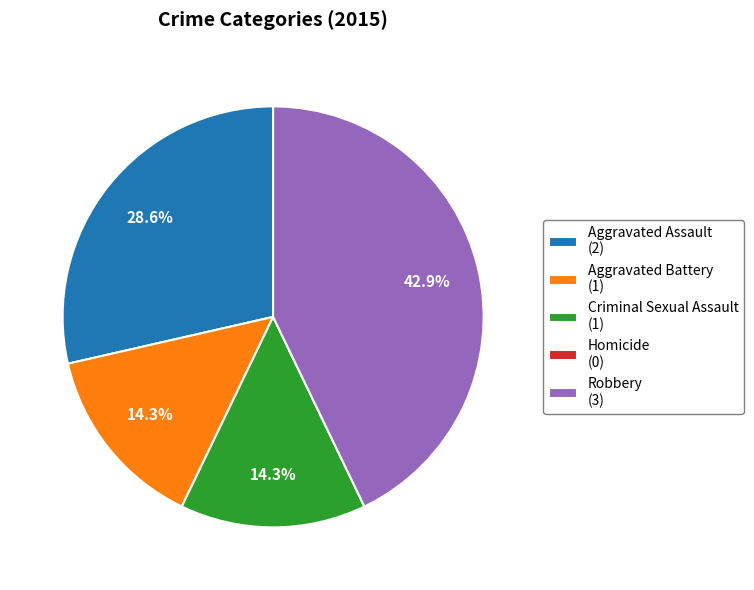

Combined, do Aggravated Battery (1) and Robbery (3) account for over 50%?

Yes